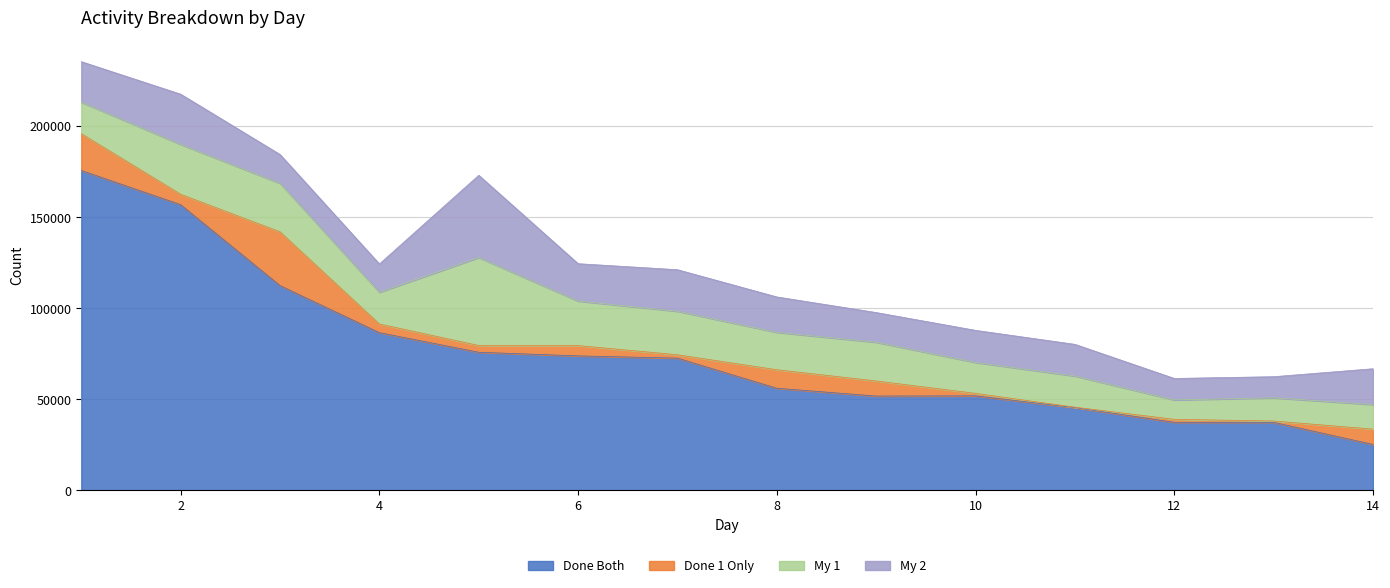

What is the maximum value for Done Both?

175584